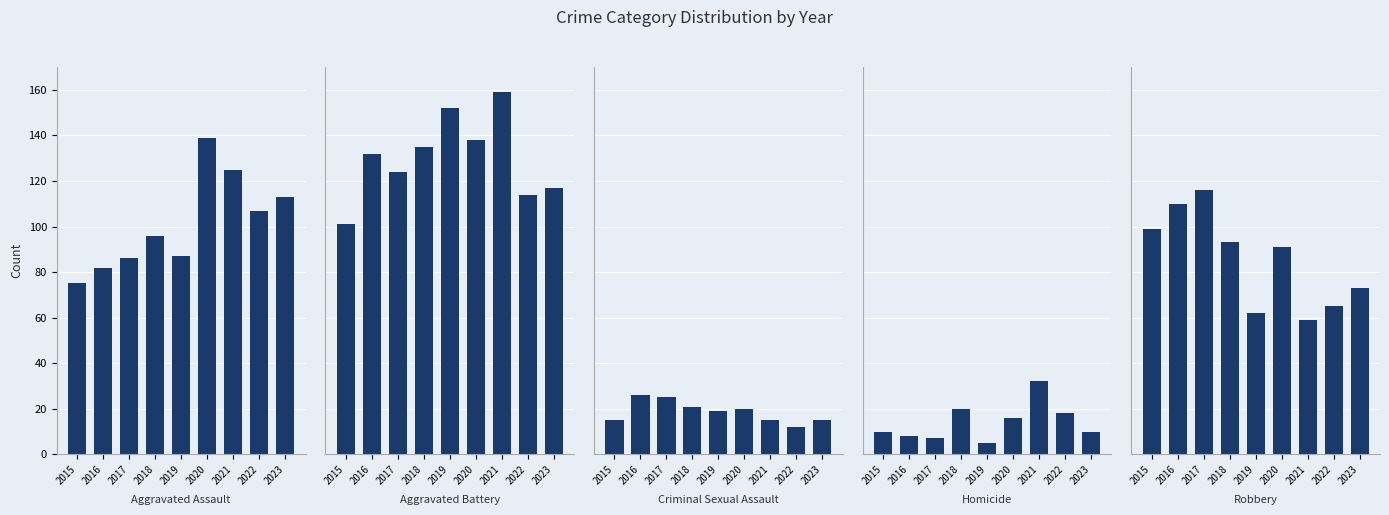

Which category has the lowest value across all series?

2019